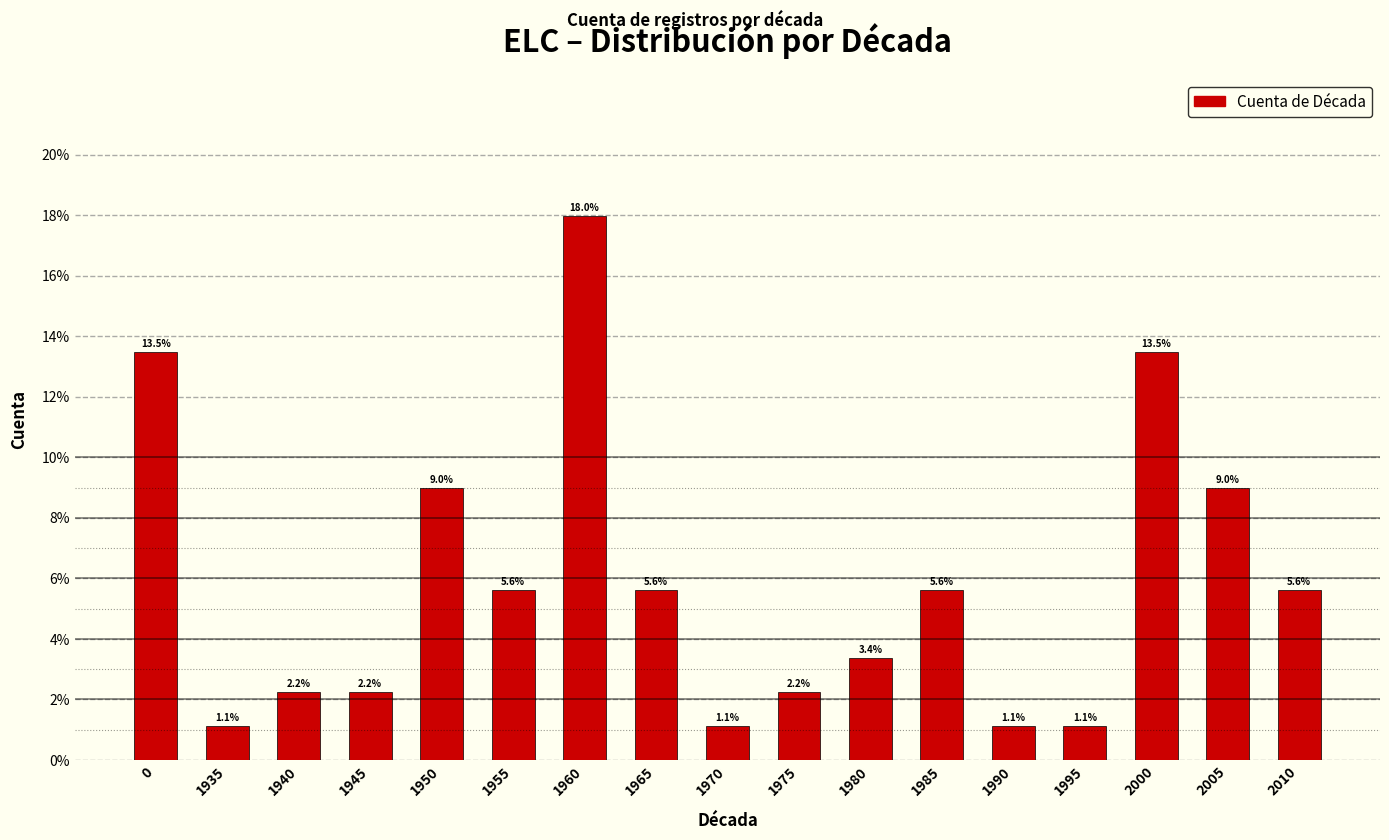

Reading left to right, extract all data points from this chart.

13.5	1.1	2.2	2.2	9.0	5.6	18.0	5.6	1.1	2.2	3.4	5.6	1.1	1.1	13.5	9.0	5.6